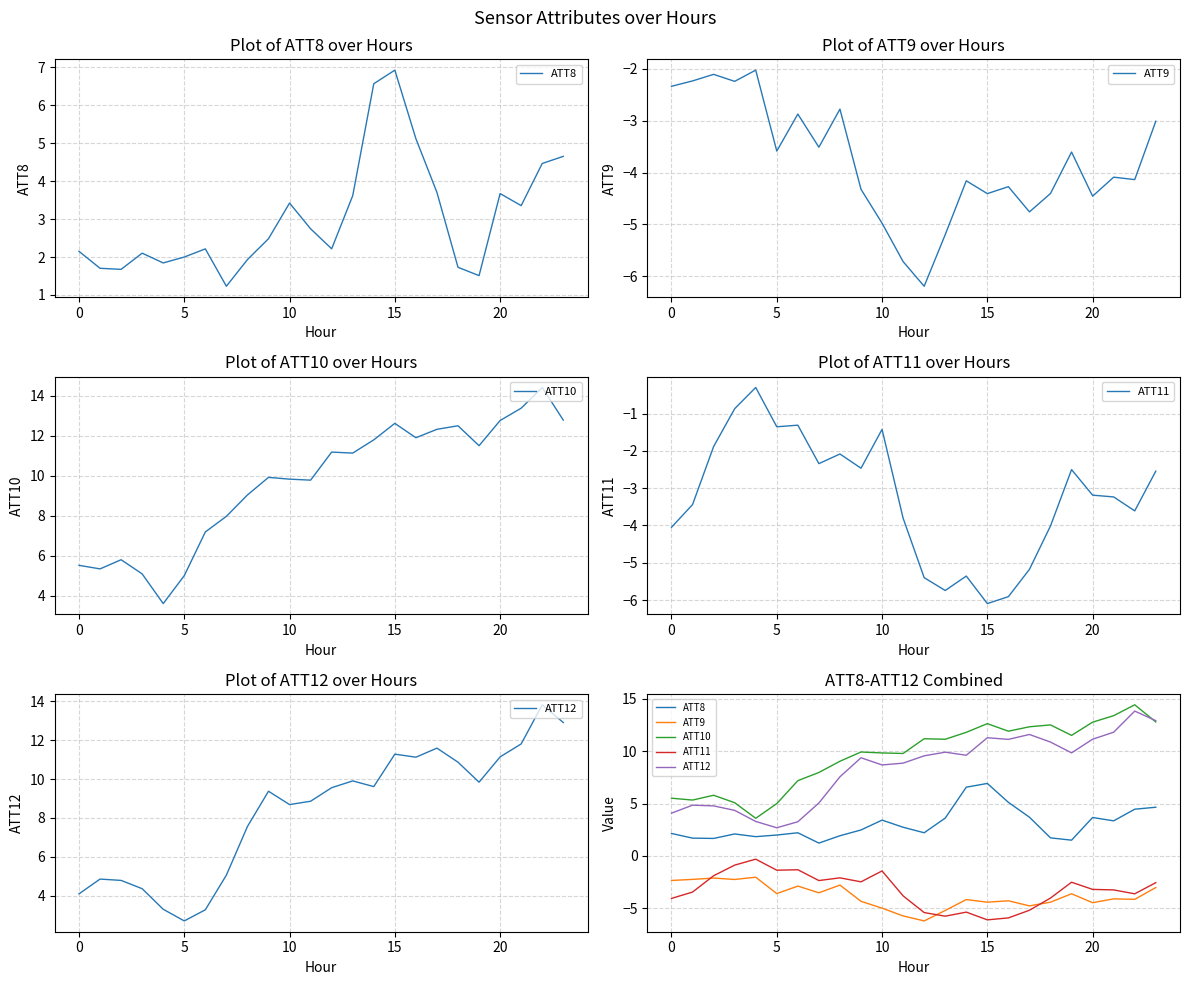

How many series are shown in this chart?

5